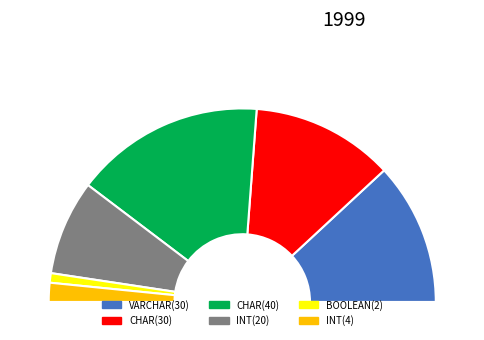

Which slice is the smallest?

BOOLEAN